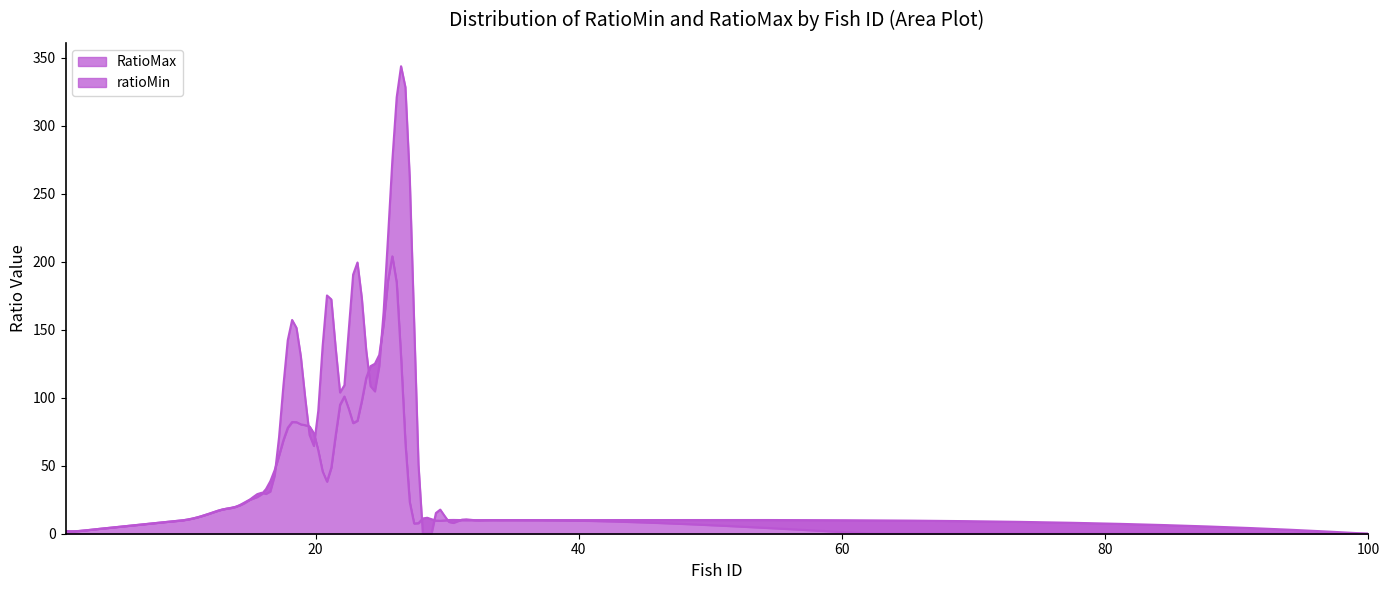

What is the total value across all series at 29?

20